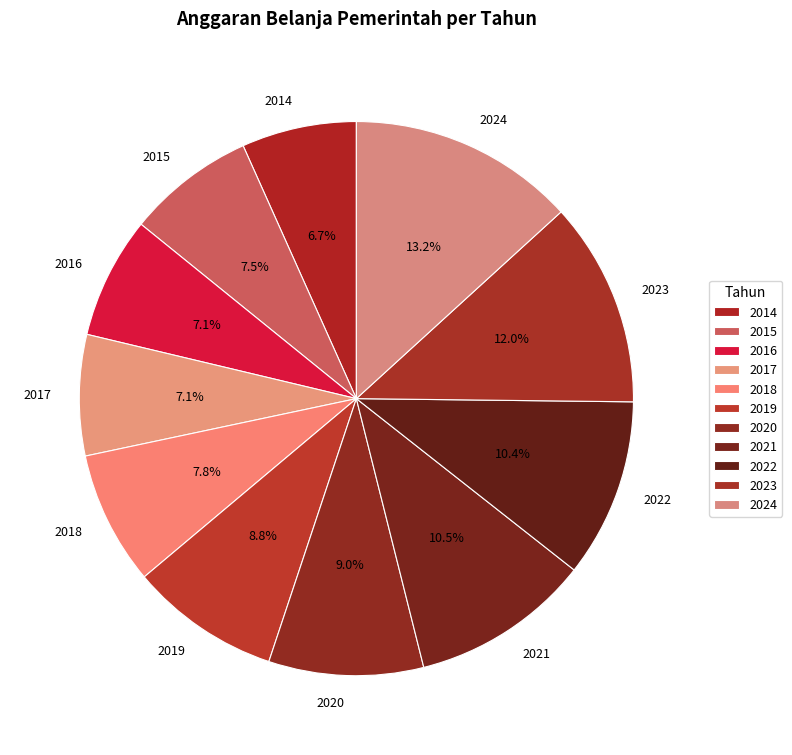

Approximately how many times larger is the value at 2023 compared to 2016?

1.7